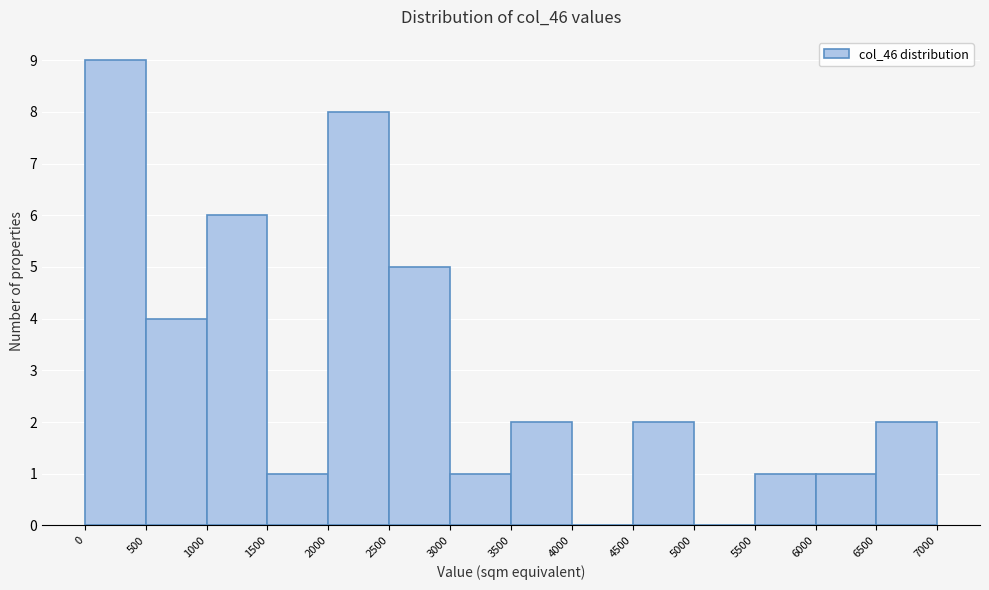

Reading left to right, list every bar in this chart as the range it spans on the x-axis followed by its height. The values are not printed on the chart, so give them approximately, as read against the axis.

0 to 500: 9
500 to 1000: 4
1000 to 1500: 6
1500 to 2000: 1
2000 to 2500: 8
2500 to 3000: 5
3000 to 3500: 1
3500 to 4000: 2
4000 to 4500: 0
4500 to 5000: 2
5000 to 5500: 0
5500 to 6000: 1
6000 to 6500: 1
6500 to 7000: 2